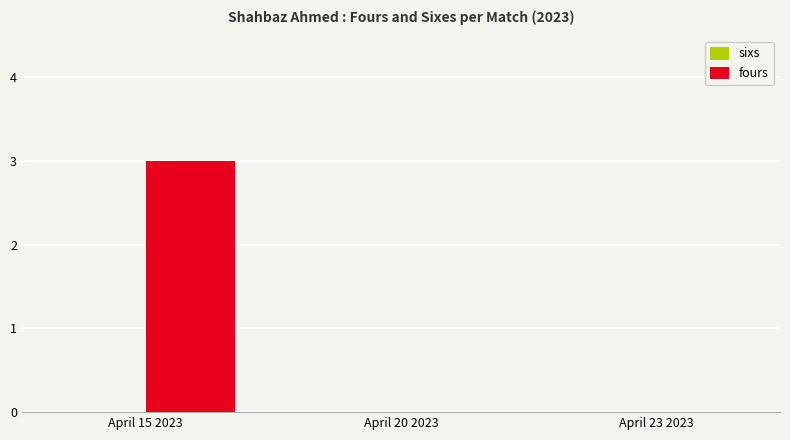

At which category does the chart reach its peak across all series?

April 15 2023